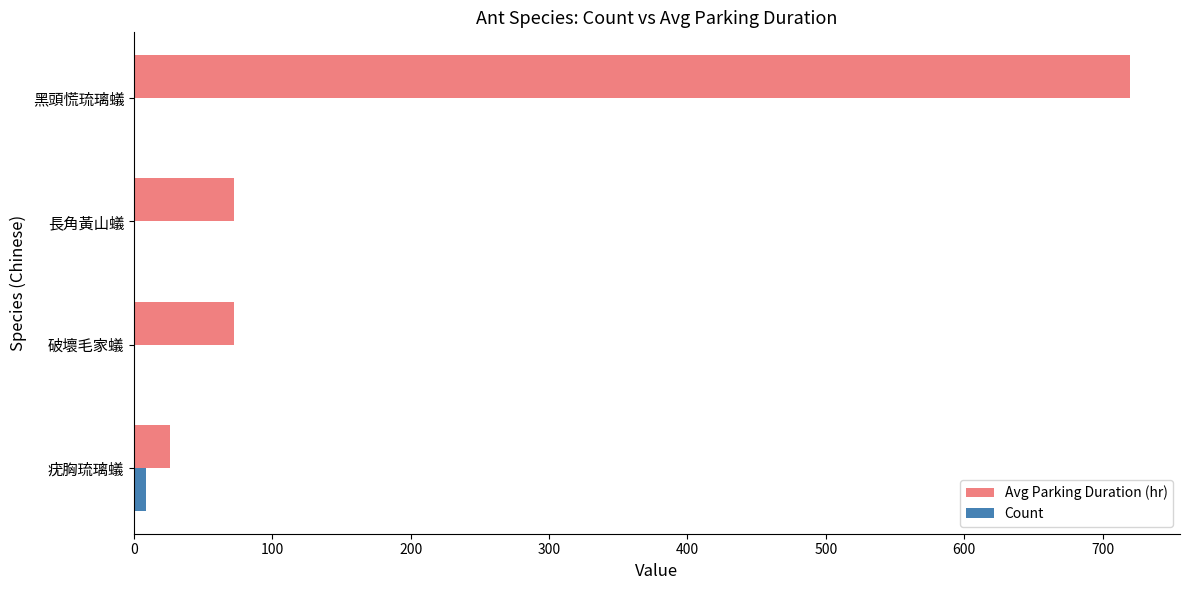

Which series changed the most between 疣胸琉璃蟻 and 黑頭慌琉璃蟻?

Avg Parking Duration (hr)